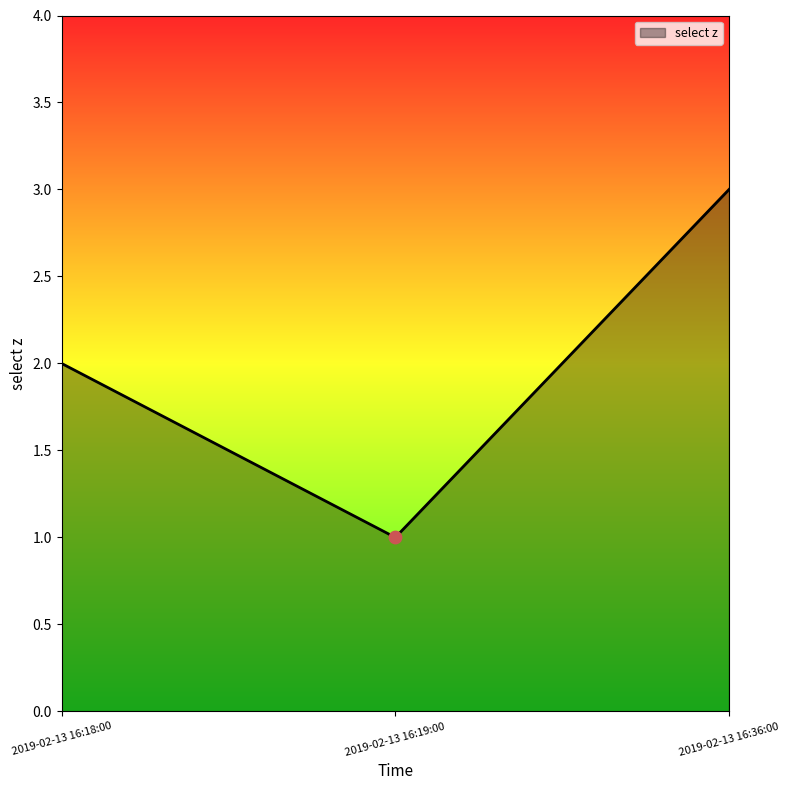

Approximately how many times larger is the value at 2019-02-13 16:19:00 compared to 2019-02-13 16:18:00?

0.5